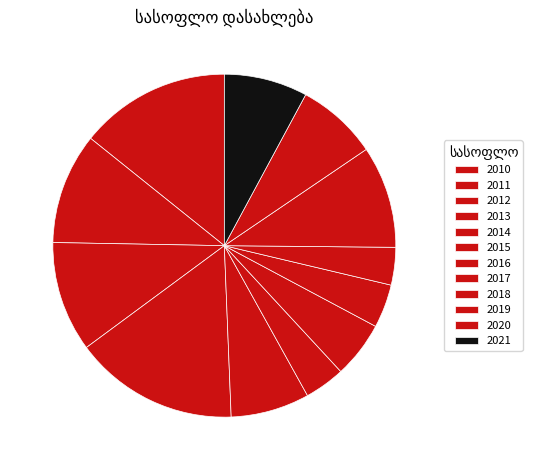

Count the number of slices in the pie.

12